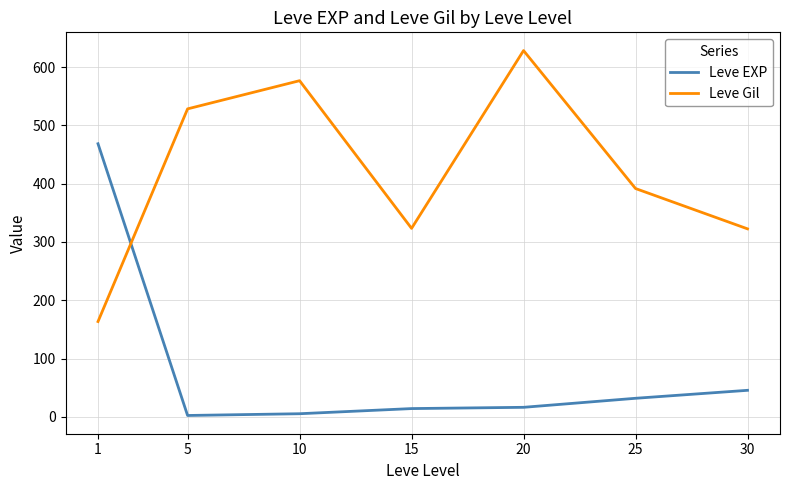

Rank the series by their maximum value, from highest to lowest.

Leve Gil, Leve EXP